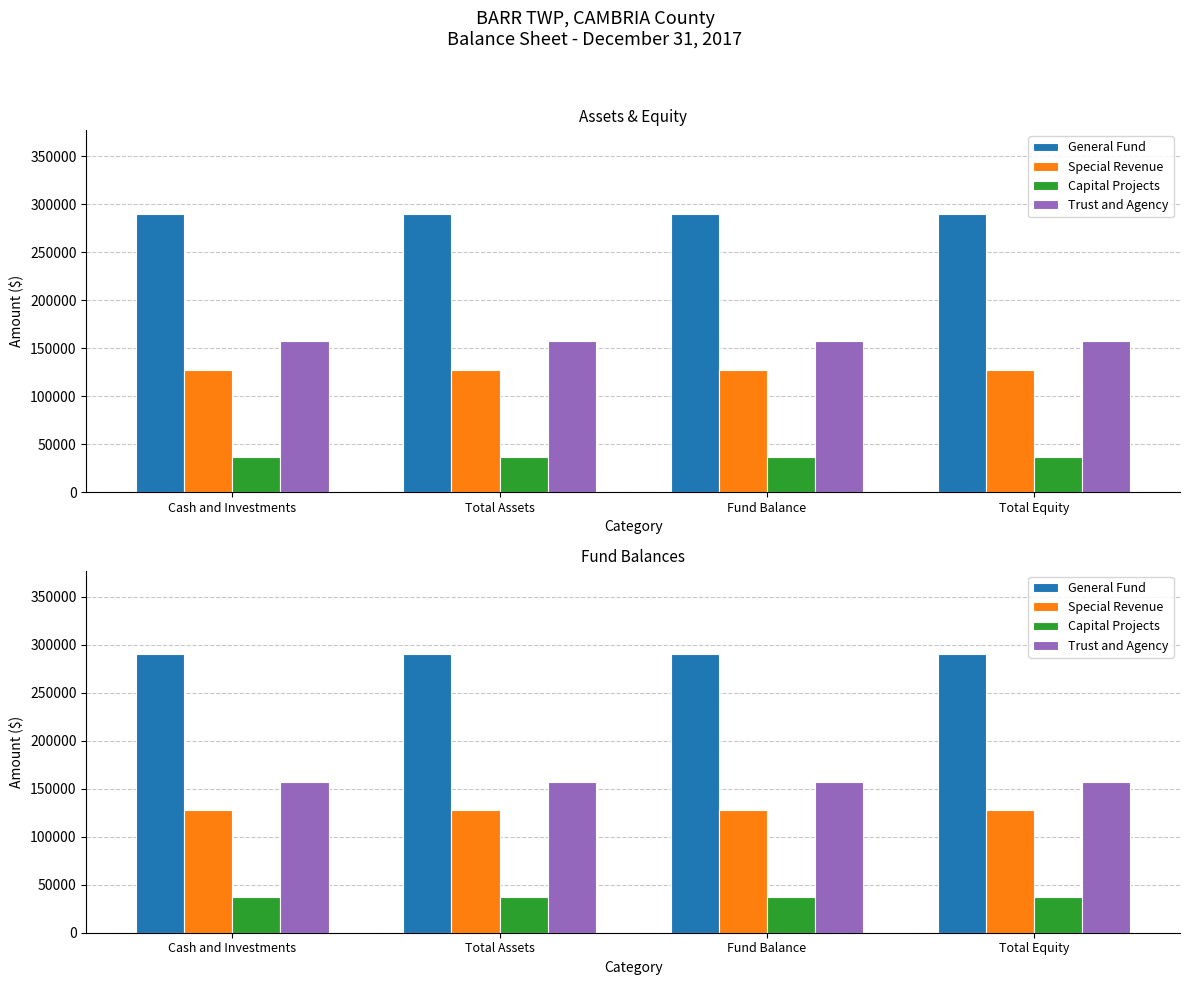

At which category is the sum across all series the highest?

Cash and Investments